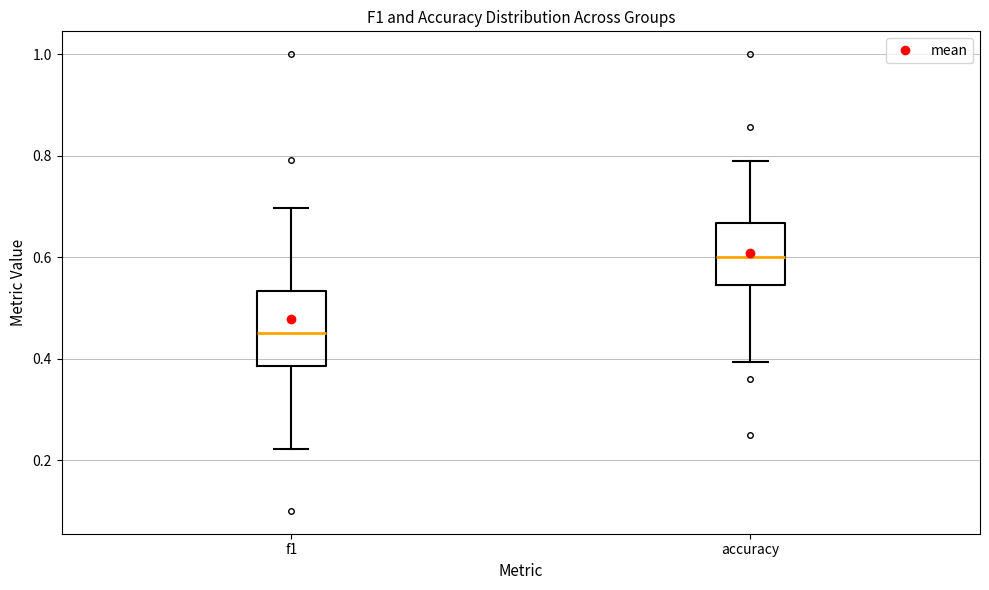

Comparing the boxes themselves (not the whiskers), which one is the tallest?

f1